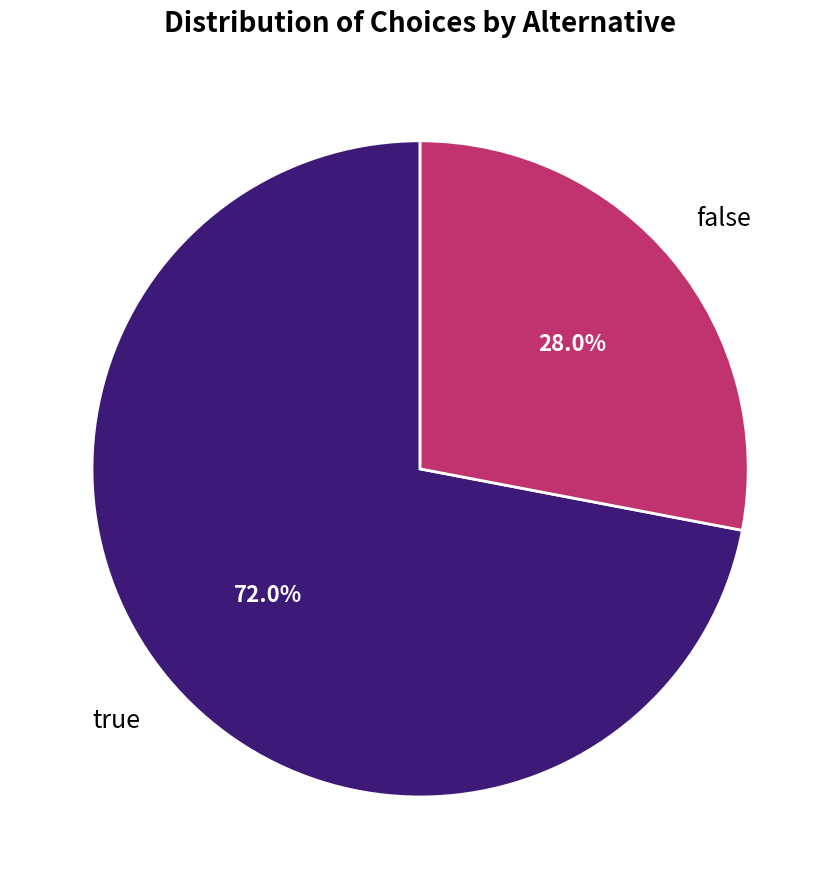

The false slice represents 28% of the pie. True or false?

True